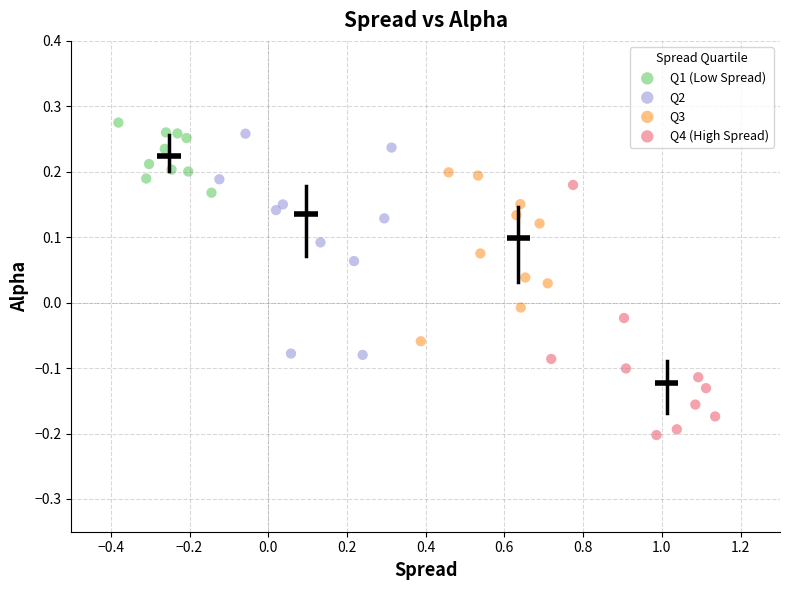

Which series has the widest spread of Y values?

Q4 (High Spread)